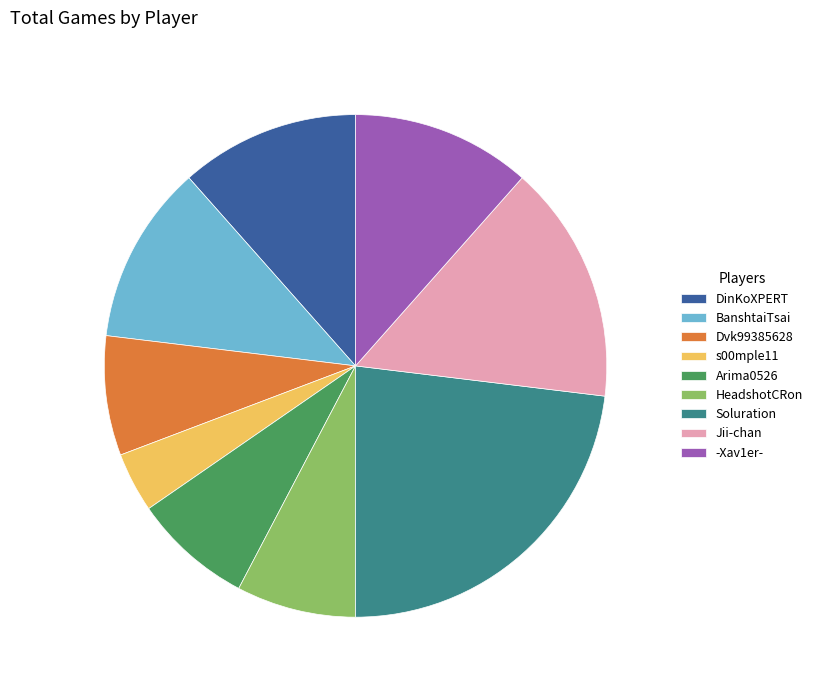

Which category has the biggest portion of the pie?

Soluration